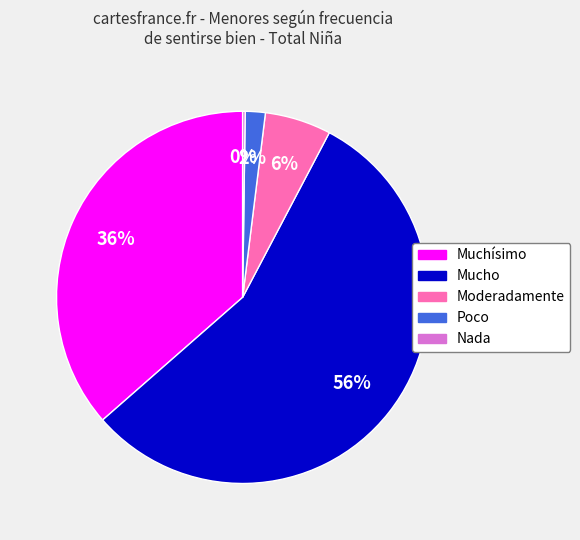

To the nearest percent, what portion does Muchísimo represent?

36%